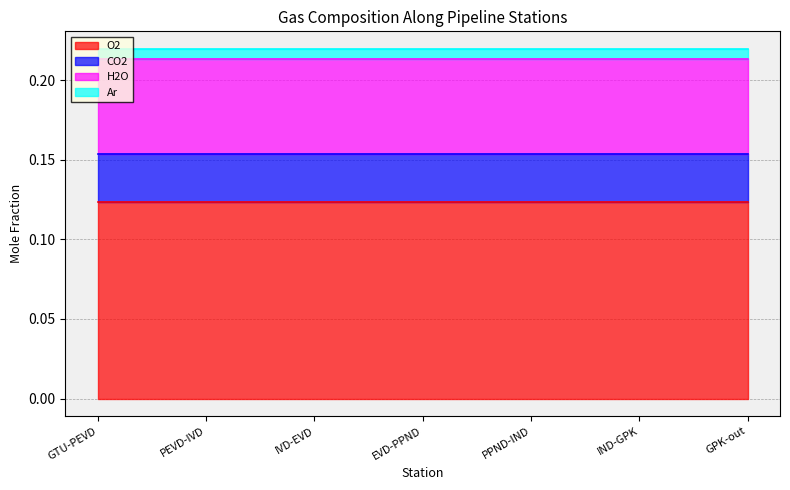

List the series in order of their overall mean, highest first.

O2, H2O, CO2, Ar